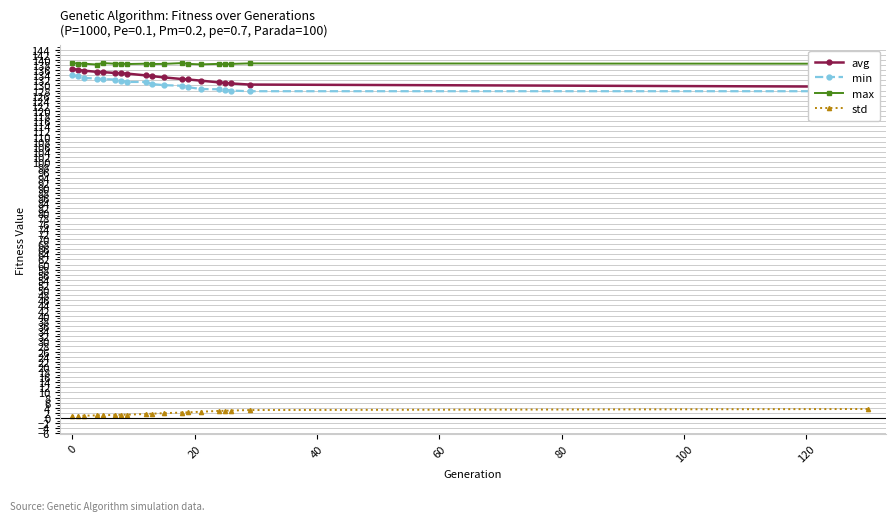

True or false: min has more than 2 interior local peaks.

False